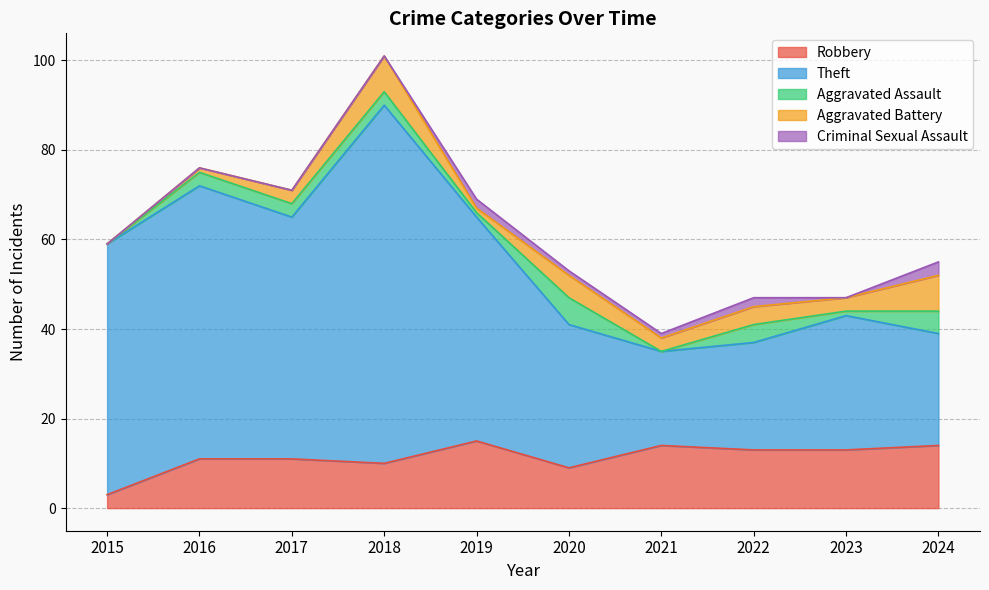

Rank the series at 2022 from highest to lowest value.

Theft, Robbery, Aggravated Assault, Aggravated Battery, Criminal Sexual Assault